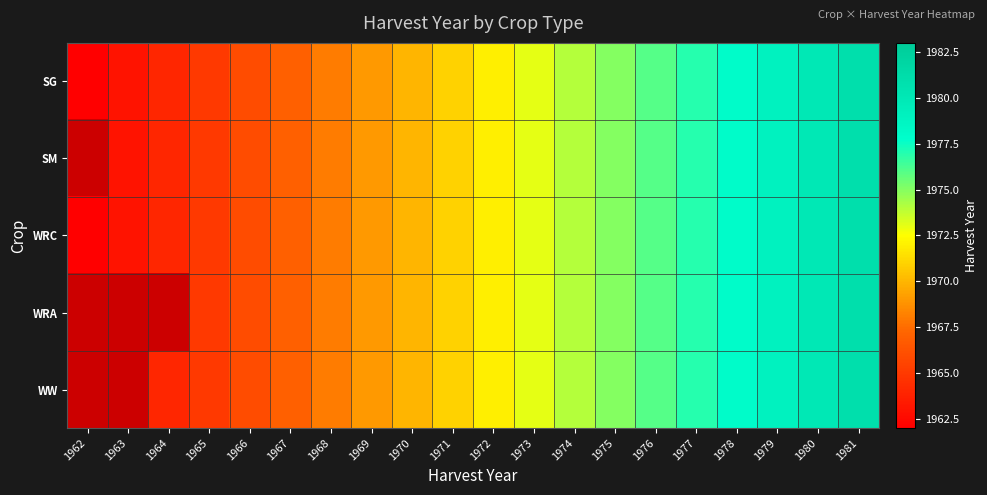

Which has a higher value, 1964 or 1978?

1978